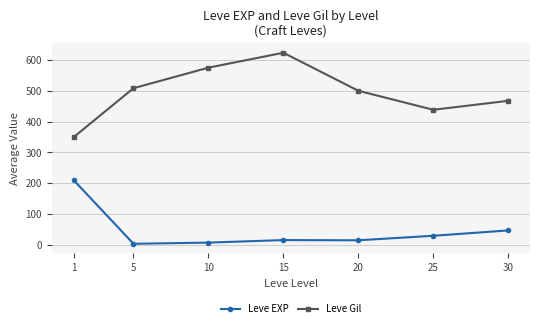

List the series in order of their peak value, highest first.

Leve Gil, Leve EXP